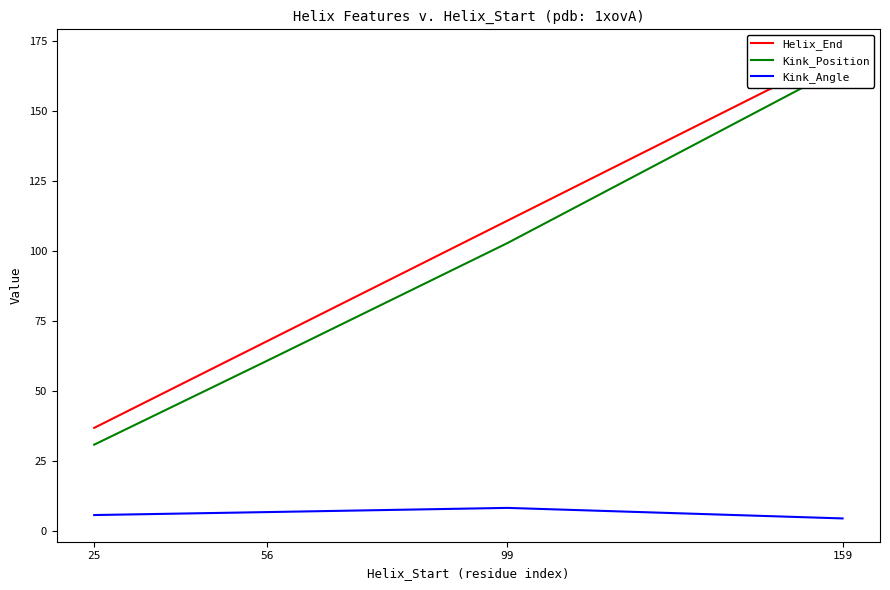

How many data points in Kink_Angle are above 6?

2